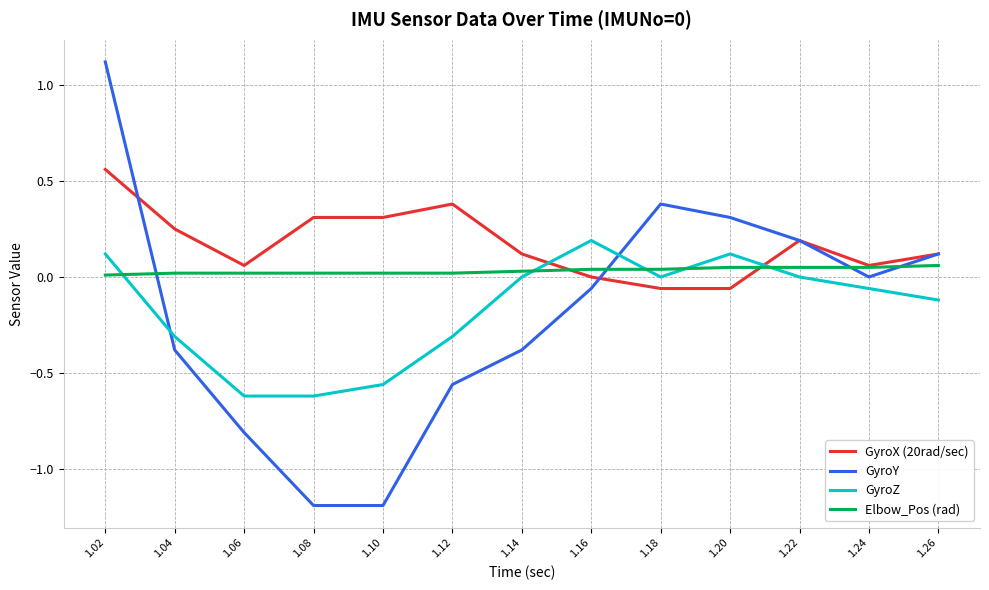

Is it true that Elbow_Pos (rad) equals 0.1 at 1.24?

True